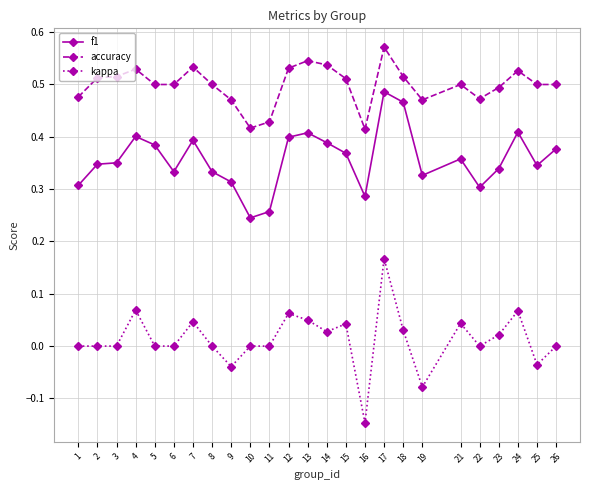

Is it true that f1 equals 0.7 at 12?

False